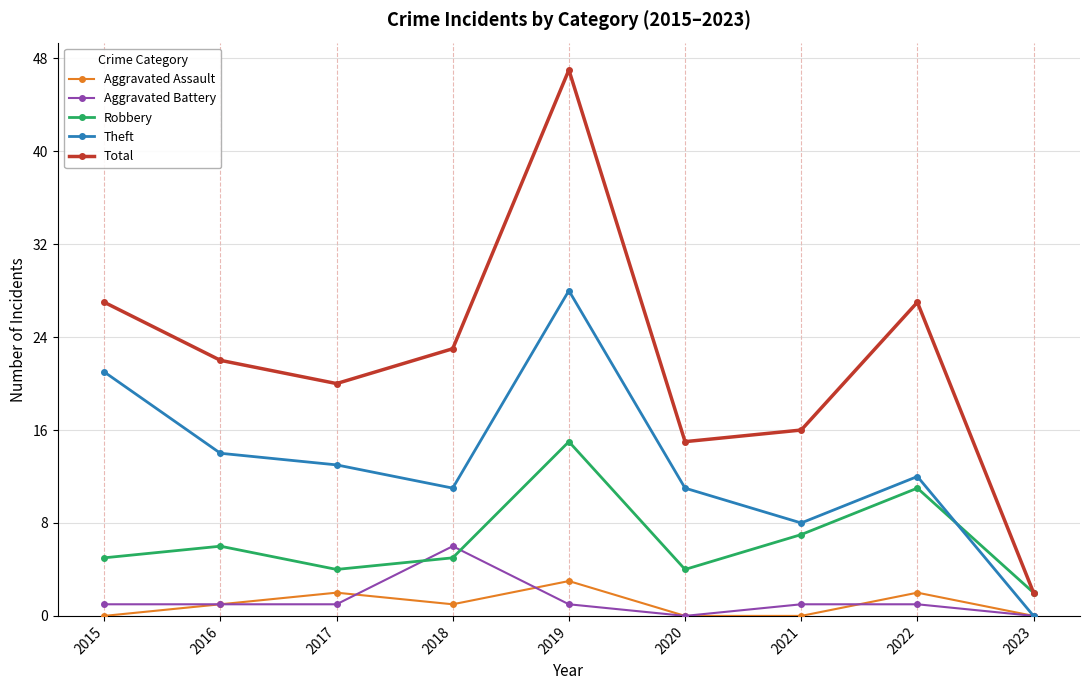

What is the value of the Aggravated Battery point at the 8th from the left?

1